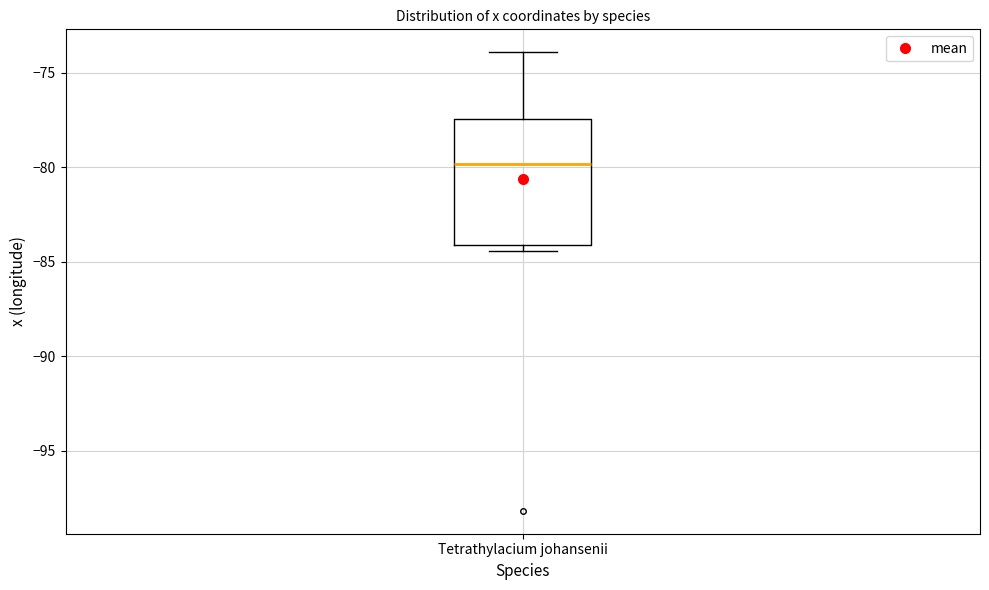

Read this box plot against the y-axis: the position of the median line, the range covered by the box, and the ends of both whiskers. The values are not printed on the chart, so give them approximately, as read against the axis.

median -80.0, box -84.0 to -77.5, whiskers -84.5 to -74.0